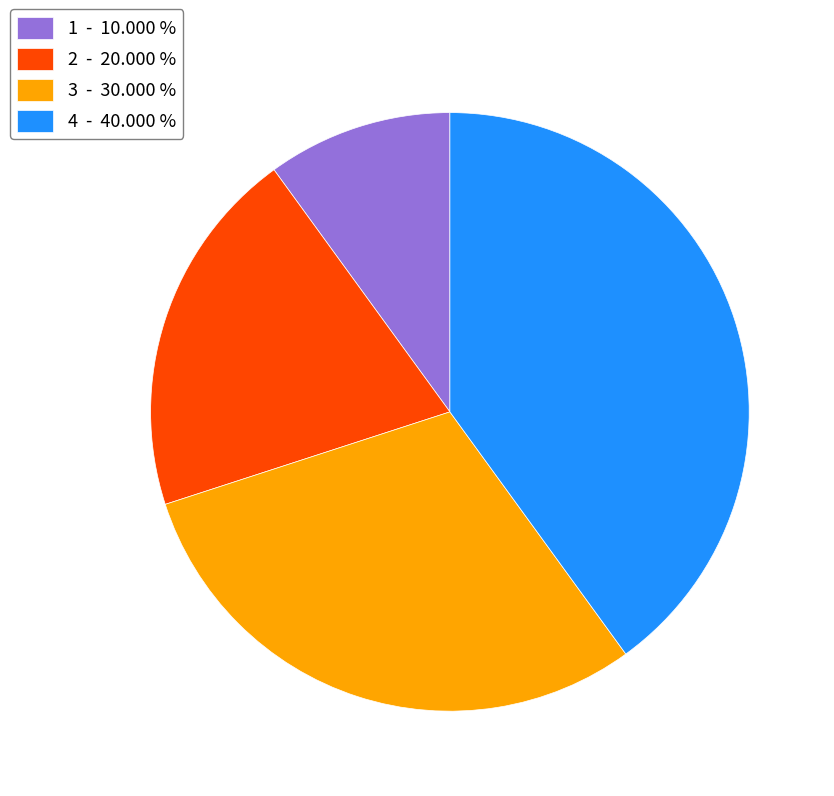

Is it true that 2 is 15% of the pie?

False